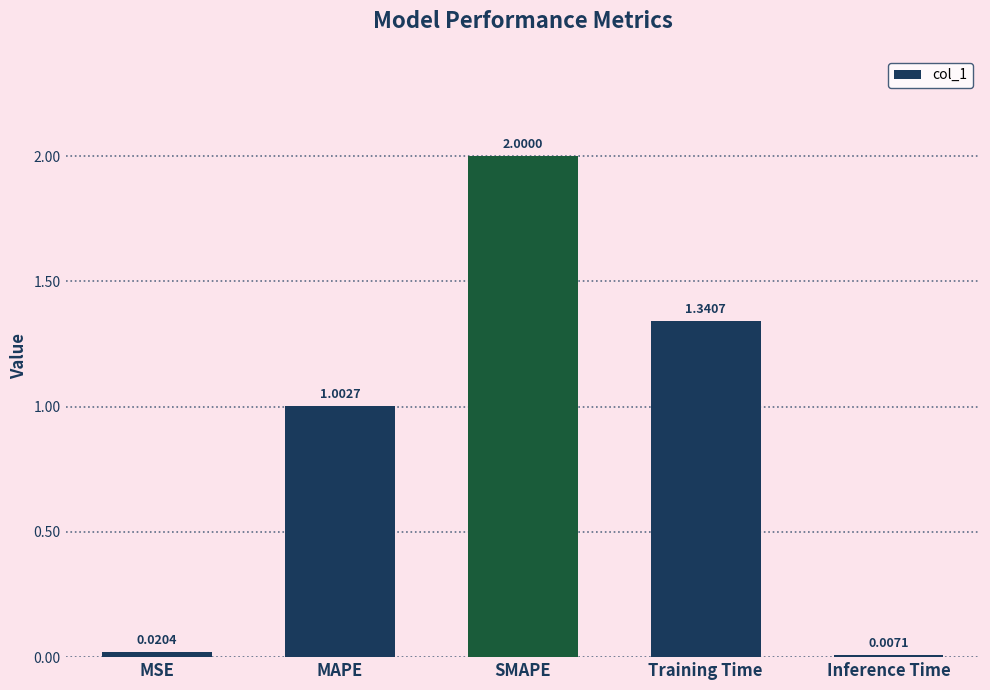

At which category does the chart reach its peak across all series?

SMAPE